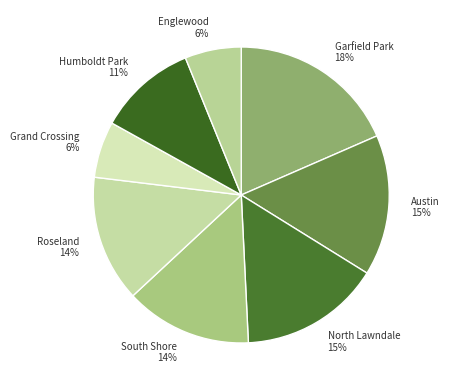

To the nearest percent, what portion does Garfield Park represent?

18%